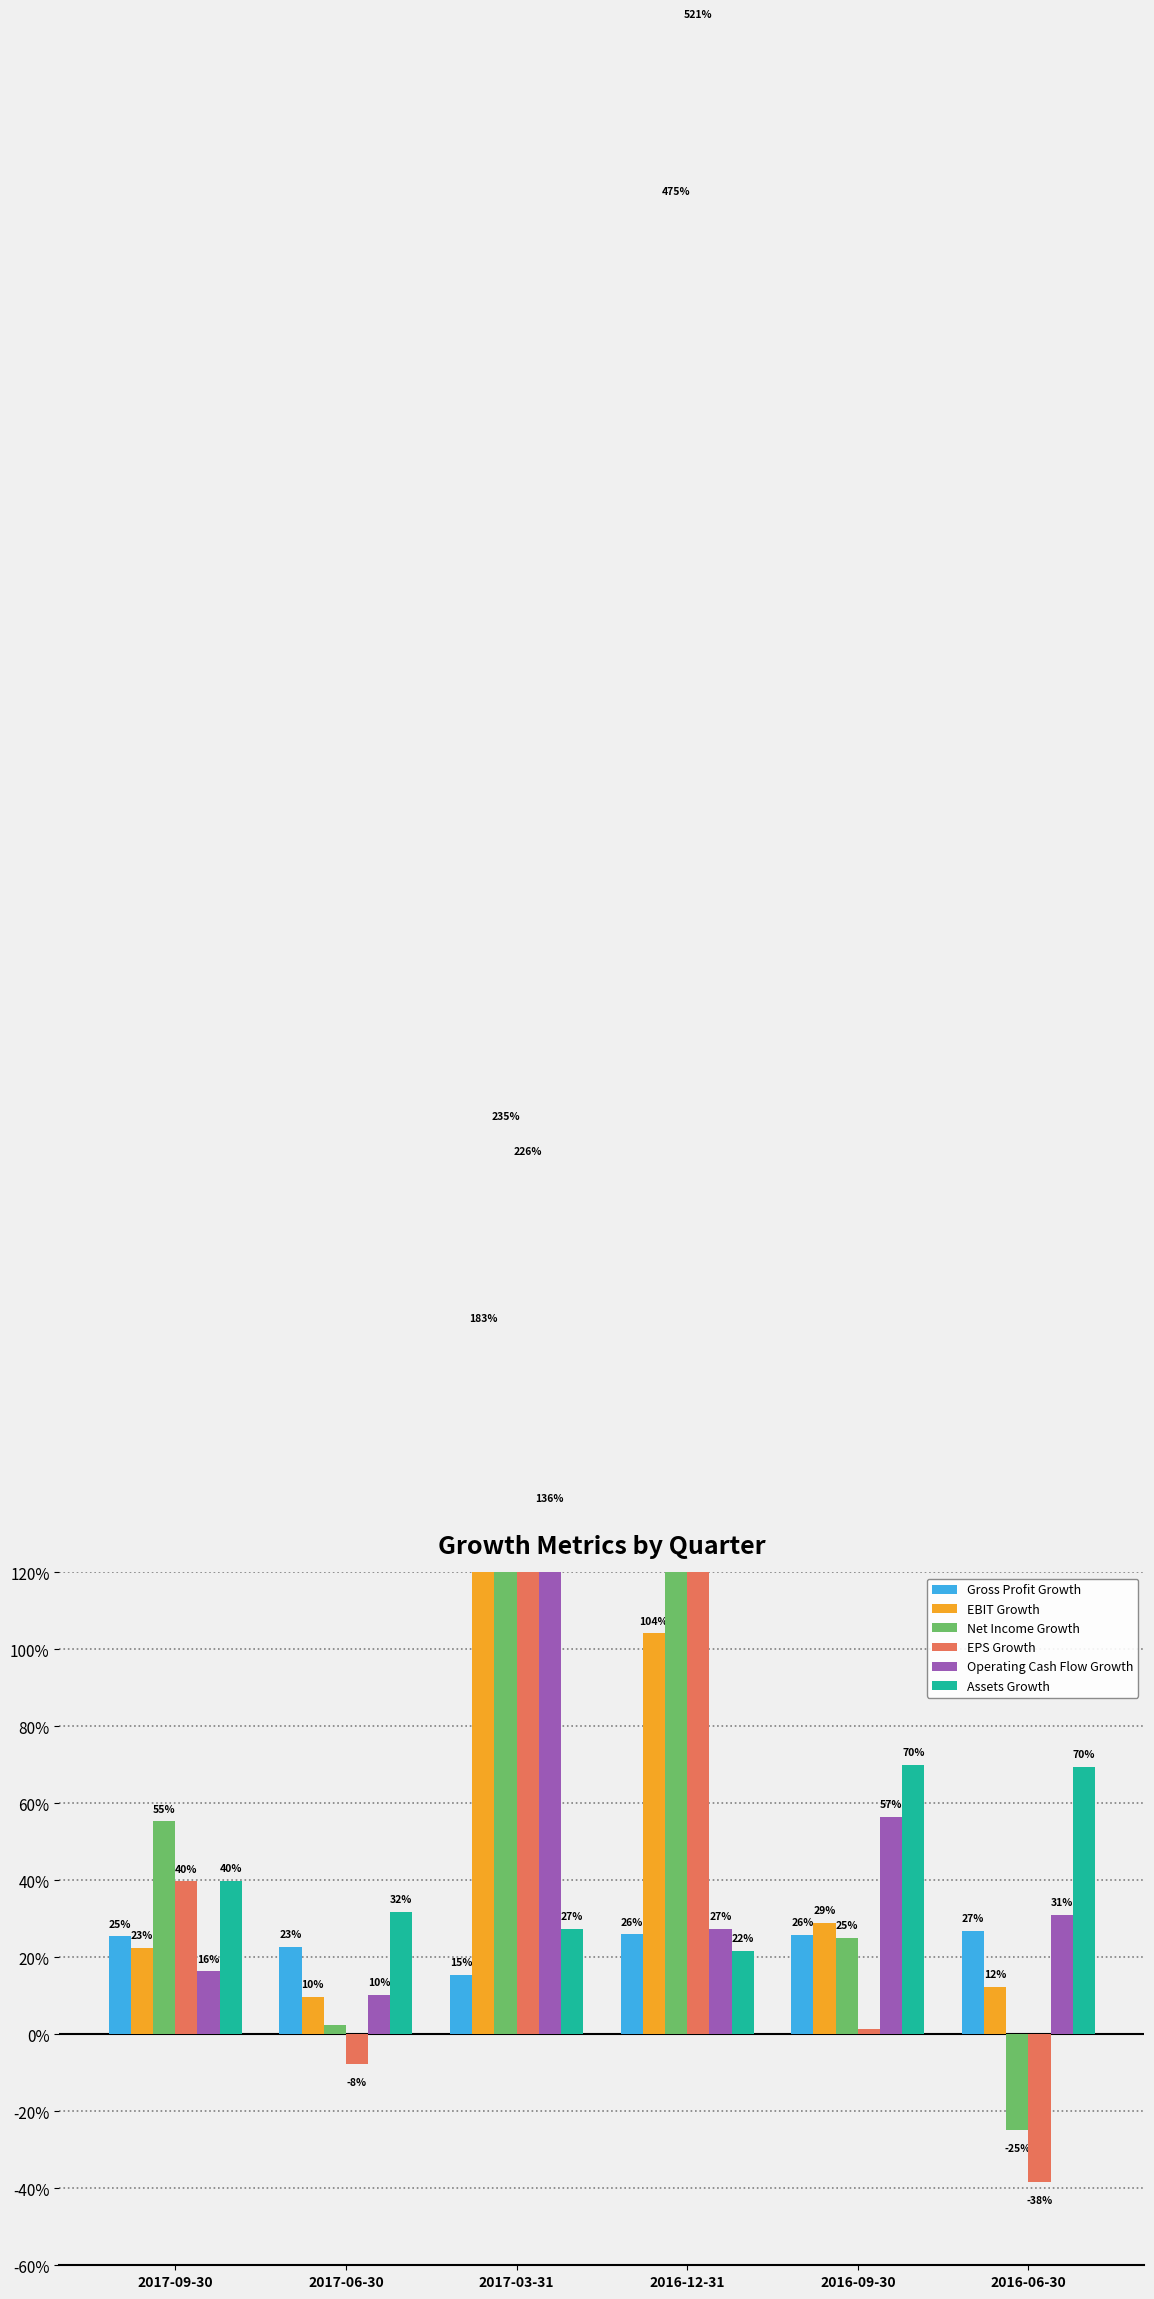

What is the sum of the Net Income Growth values at 2017-03-31 and 2016-12-31?

7.1